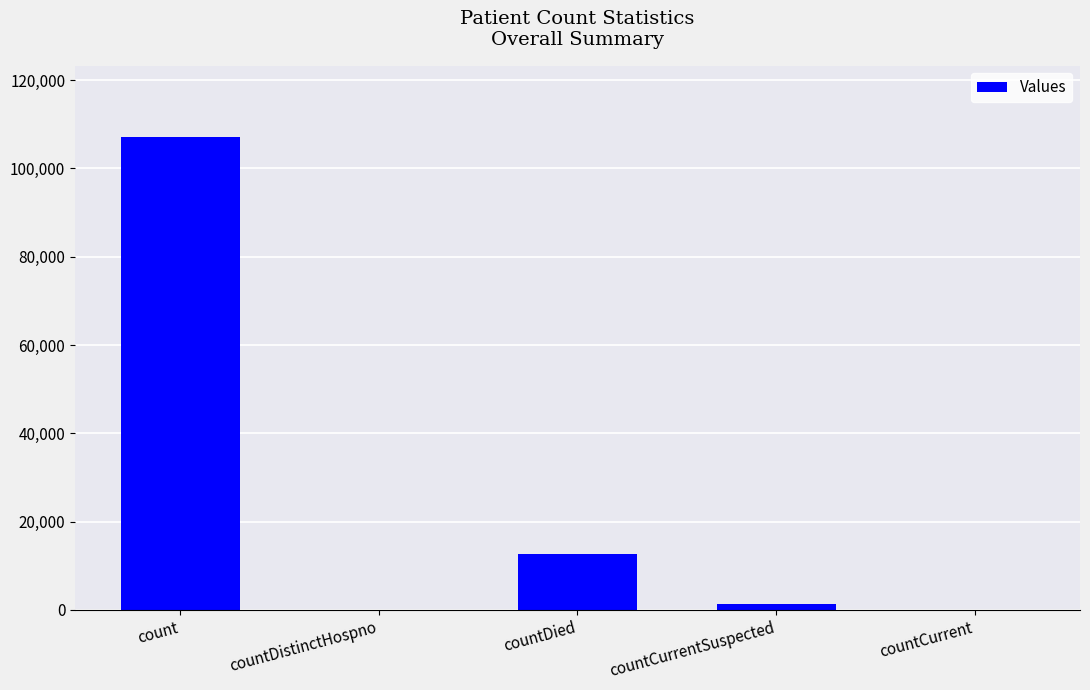

How many series are shown in this chart?

1